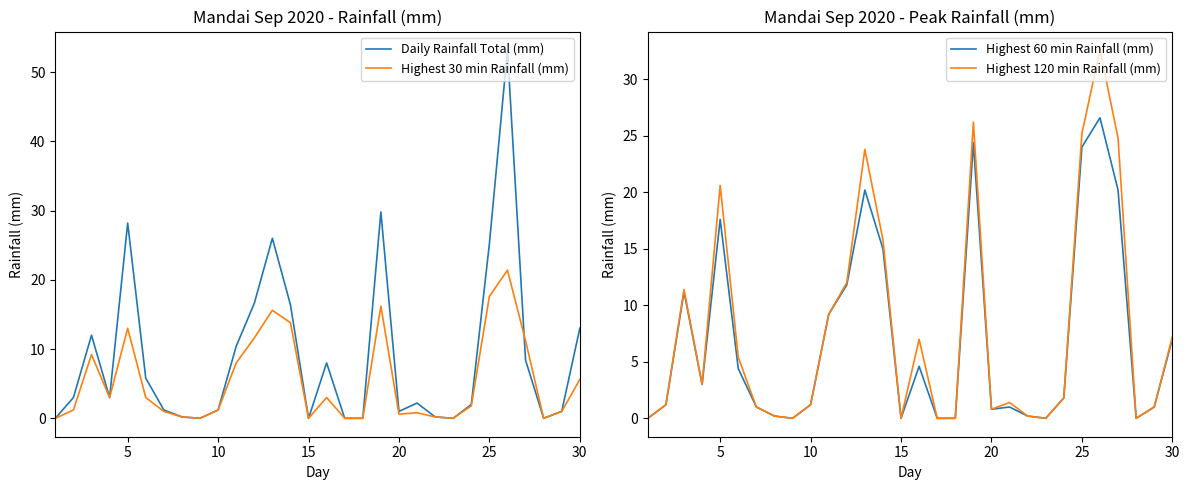

Reading left to right, list all the values displayed in this chart.

Daily Rainfall Total (mm): 0.0	3.0	12.0	3.0	28.2	5.8	1.2	0.2	0.0	1.2	10.4	16.6	26.0	16.4	0.0	8.0	0.0	0.0	29.8	1.0	2.2	0.2	0.0	2.0	25.2	53.2	8.4	0.0	1.0	13.0
Highest 30 min Rainfall (mm): 0.0	1.2	9.2	3.0	13.0	3.0	1.0	0.2	0.0	1.2	8.0	11.6	15.6	13.8	0.0	3.0	0.0	0.0	16.2	0.6	0.8	0.2	0.0	1.8	17.6	21.4	11.2	0.0	1.0	5.6
Highest 60 min Rainfall (mm): 0.0	1.2	11.2	3.0	17.6	4.4	1.0	0.2	0.0	1.2	9.2	11.8	20.2	15.0	0.0	4.6	0.0	0.0	24.4	0.8	1.0	0.2	0.0	1.8	24.0	26.6	20.2	0.0	1.0	7.0
Highest 120 min Rainfall (mm): 0.0	1.2	11.4	3.0	20.6	5.4	1.0	0.2	0.0	1.2	9.2	12.0	23.8	15.8	0.0	7.0	0.0	0.0	26.2	0.8	1.4	0.2	0.0	1.8	25.2	32.6	24.8	0.0	1.0	7.2